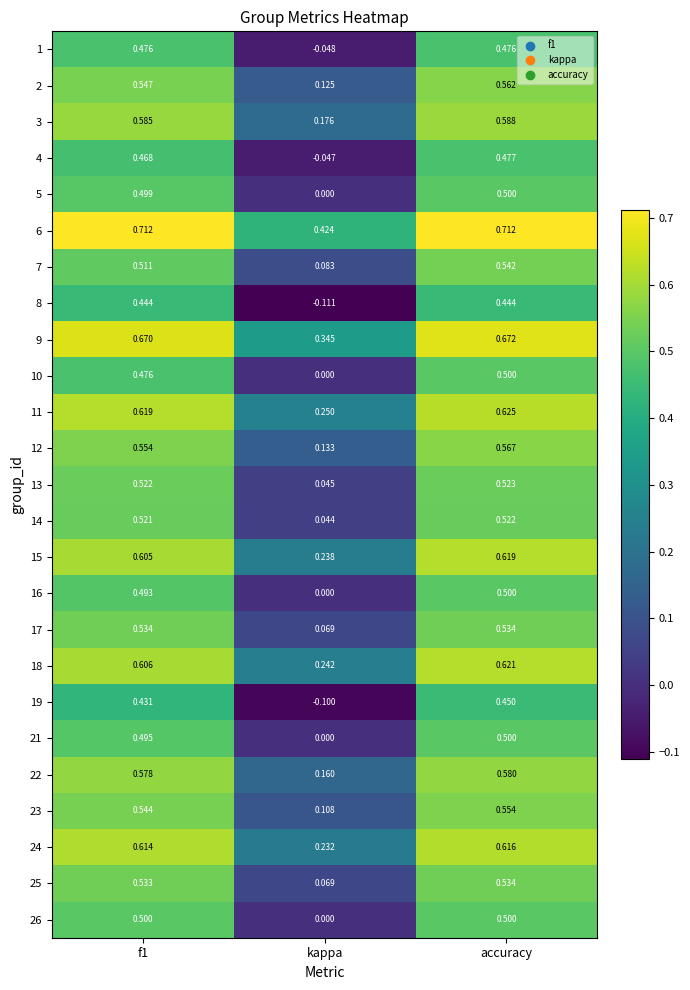

At which label is 25 closest to 0?

kappa